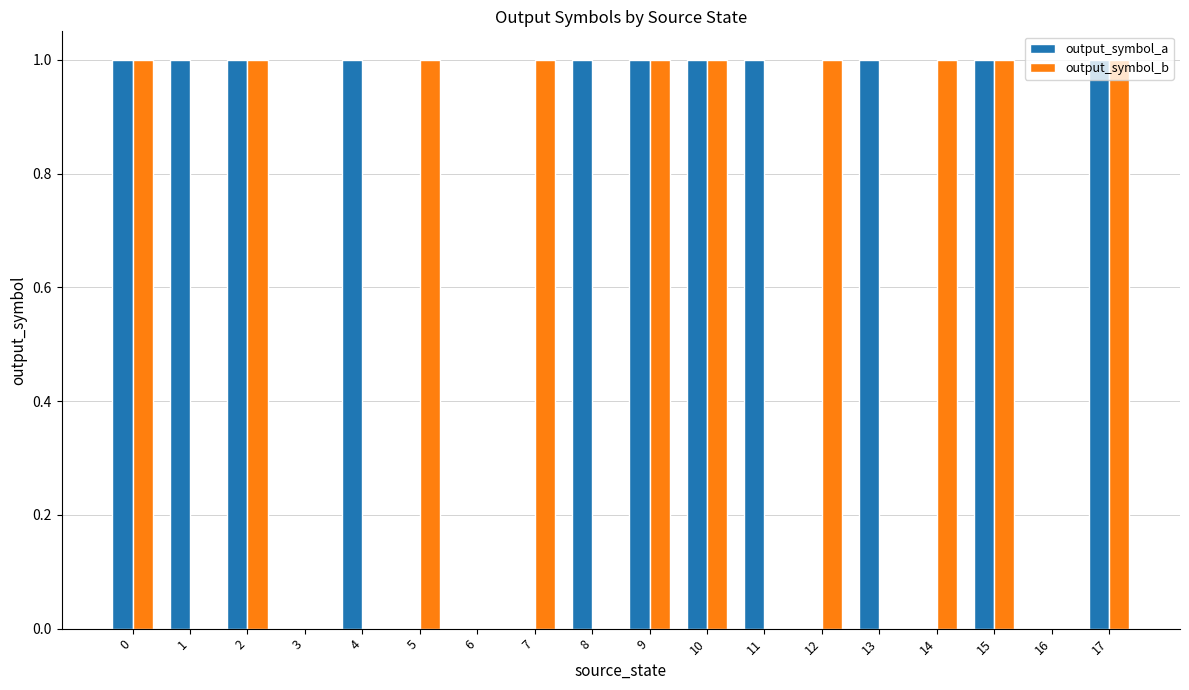

How many output_symbol_a values are between 0 and 1?

18